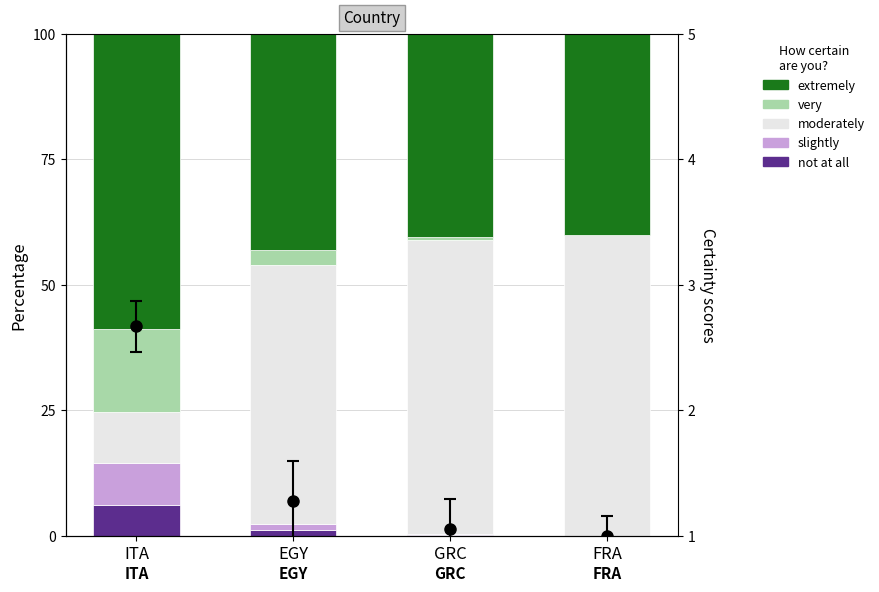

Which series changed the most between EGY and GRC?

moderately